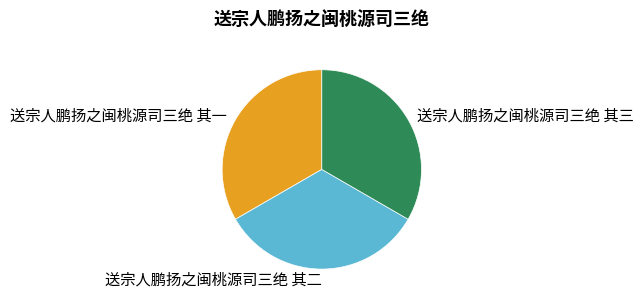

How many slices are in this pie chart?

3